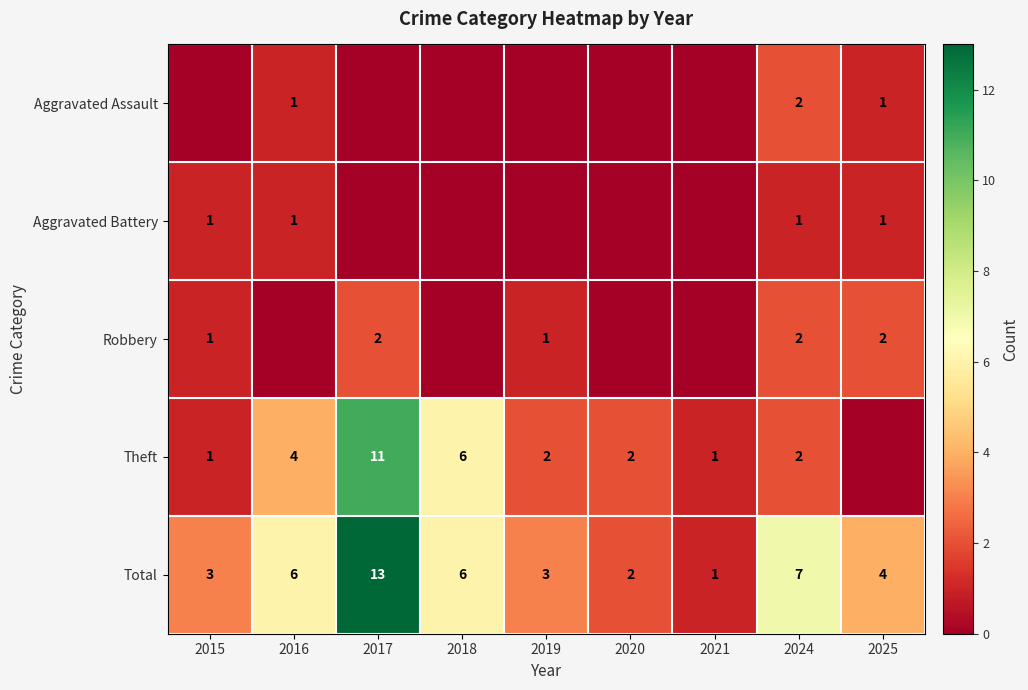

The Aggravated Assault series shows 1 at 2025. True or false?

True